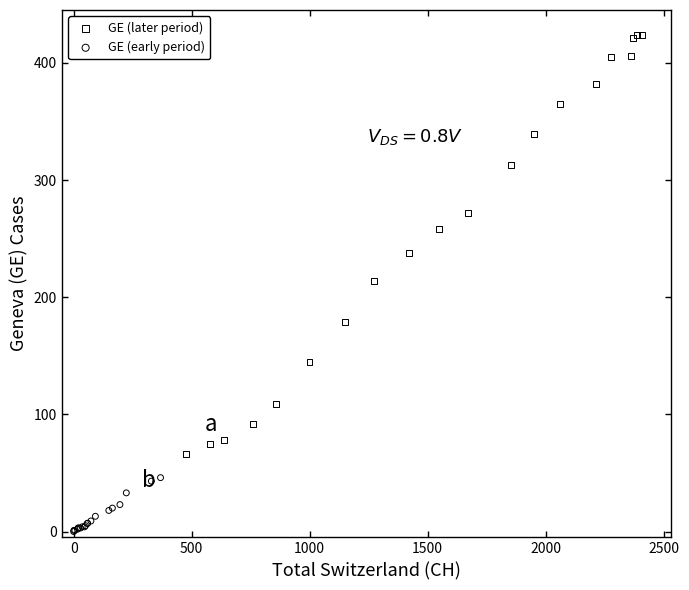

Which series contains the highest Y value?

GE (later period)